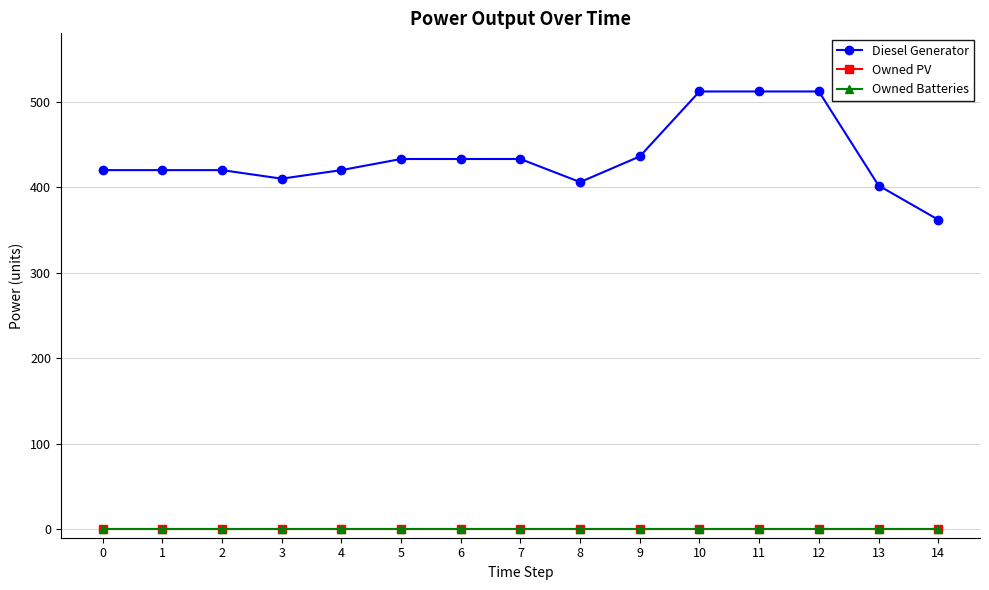

True or false: Diesel Generator and Owned Batteries cross at least once.

False